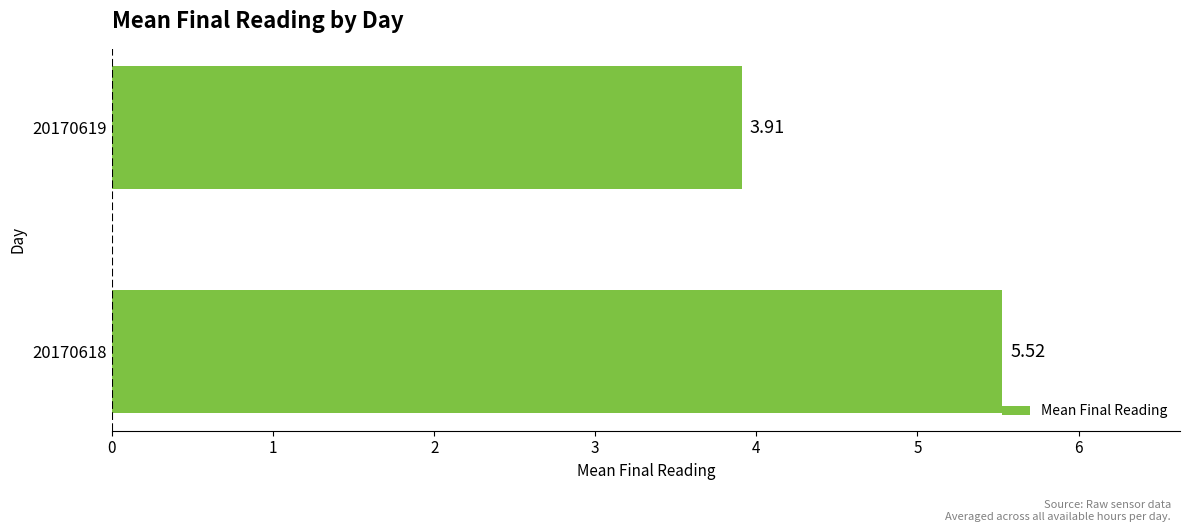

What is the average value?

4.7